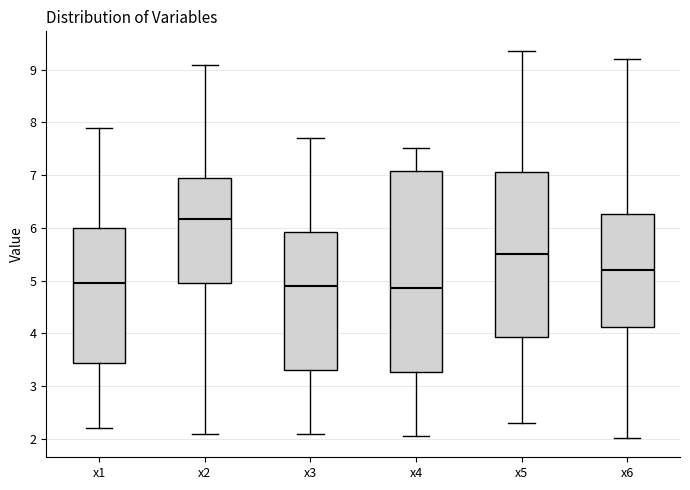

Reading left to right, transcribe this box plot: for each box, give where its median line is, the range the box spans, and where its two whiskers end, as read against the y-axis. The values are not printed on the chart, so give them approximately, as read against the axis.

x1: median 5.0, box 3.4 to 6.0, whiskers 2.2 to 7.9
x2: median 6.2, box 5.0 to 6.9, whiskers 2.1 to 9.1
x3: median 4.9, box 3.3 to 5.9, whiskers 2.1 to 7.7
x4: median 4.9, box 3.3 to 7.1, whiskers 2.1 to 7.5
x5: median 5.5, box 3.9 to 7.1, whiskers 2.3 to 9.4
x6: median 5.2, box 4.1 to 6.3, whiskers 2.0 to 9.2